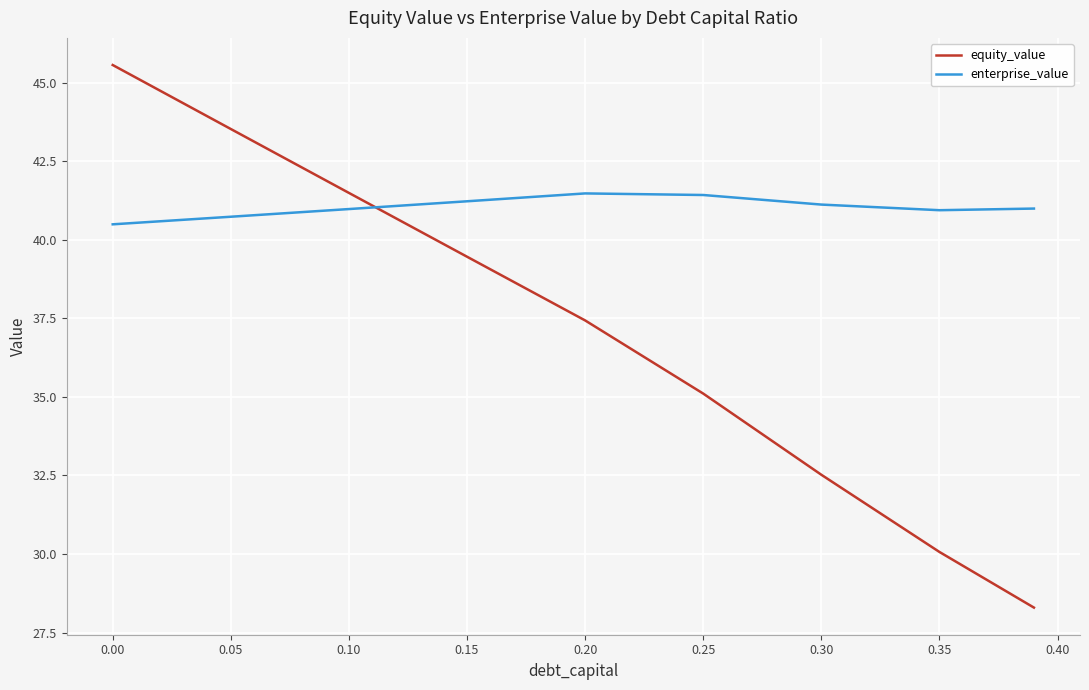

Rank the series by their average value, from highest to lowest.

enterprise_value, equity_value